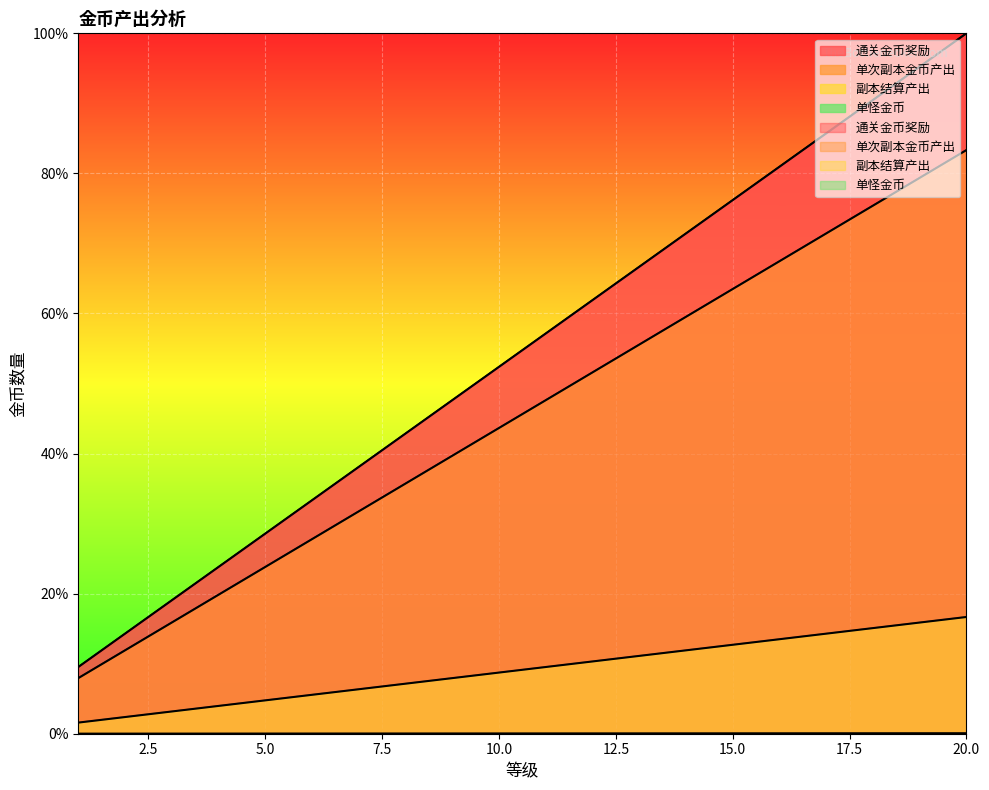

What is the difference between the 单次副本金币产出 values at 7 and 3?

19.0